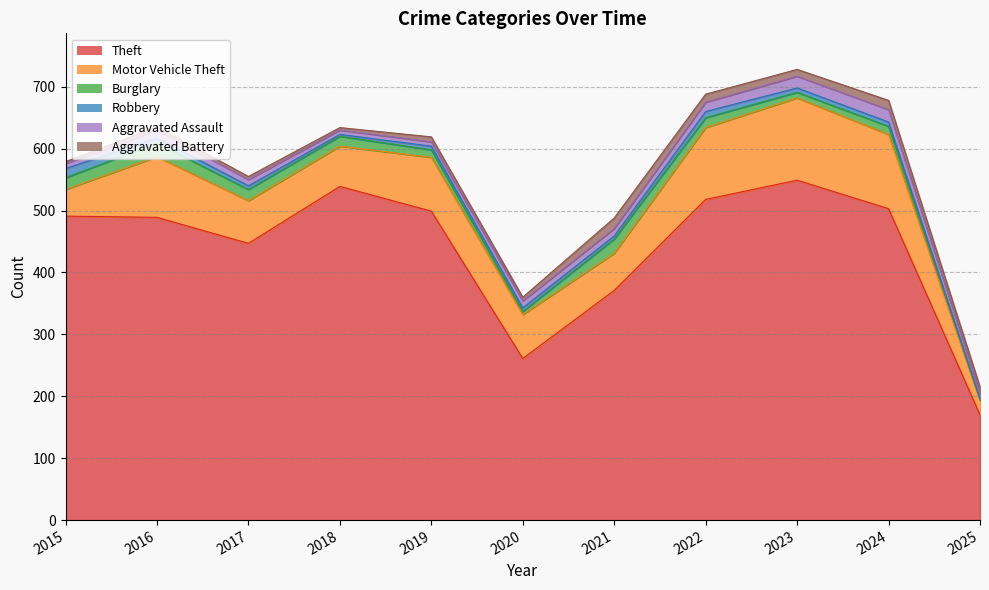

Is it true that Theft equals 718 at 2024?

False